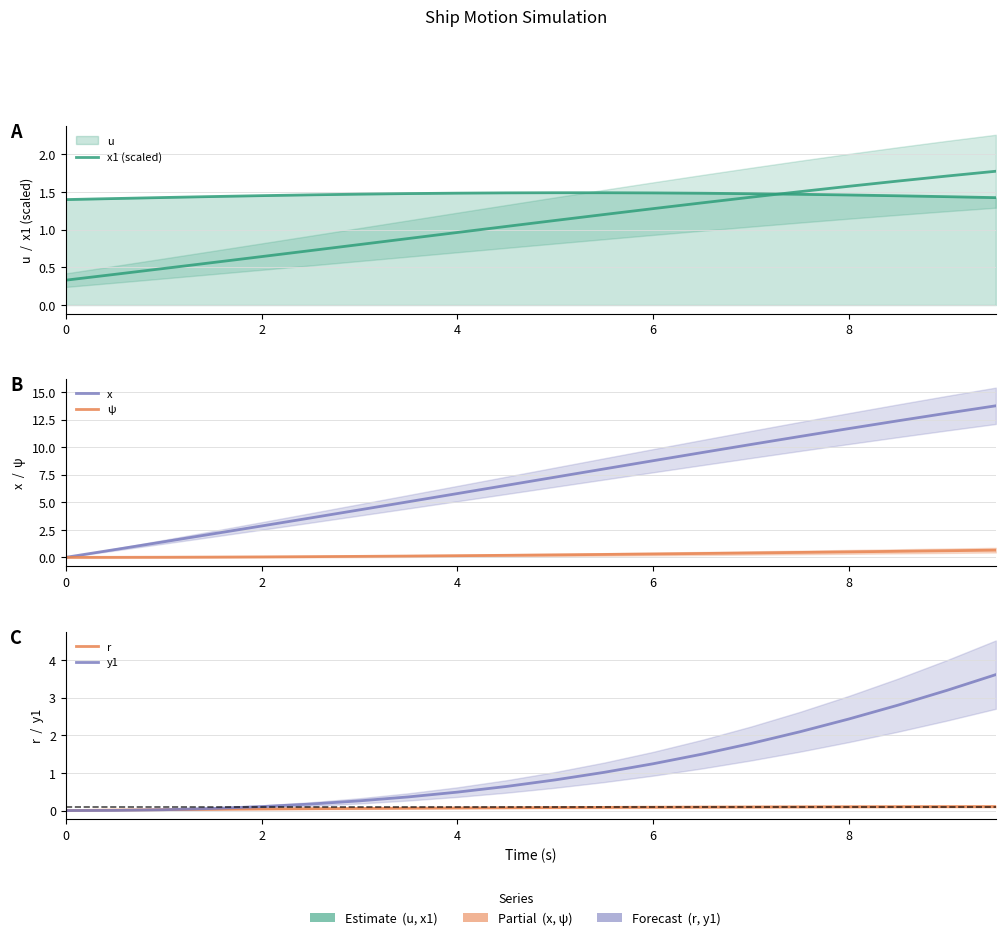

Which series has the largest total across all categories?

x